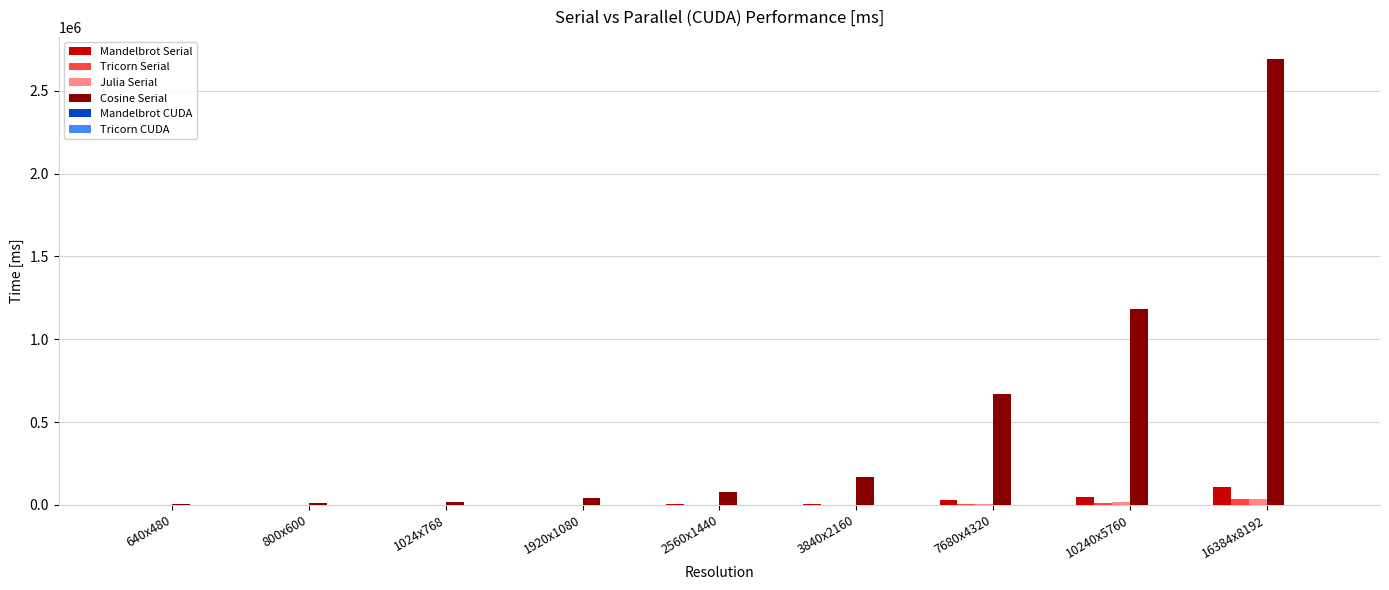

What is the spread (max minus min) of values at 1920x1080?

41005